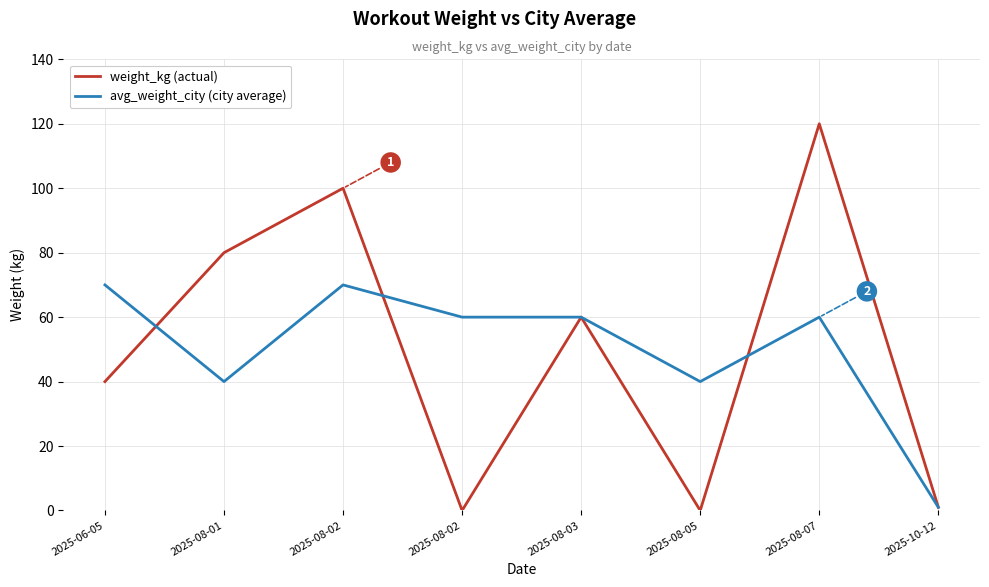

In avg_weight_city (city average), how many points are lower than both neighbors (excluding endpoints)?

2